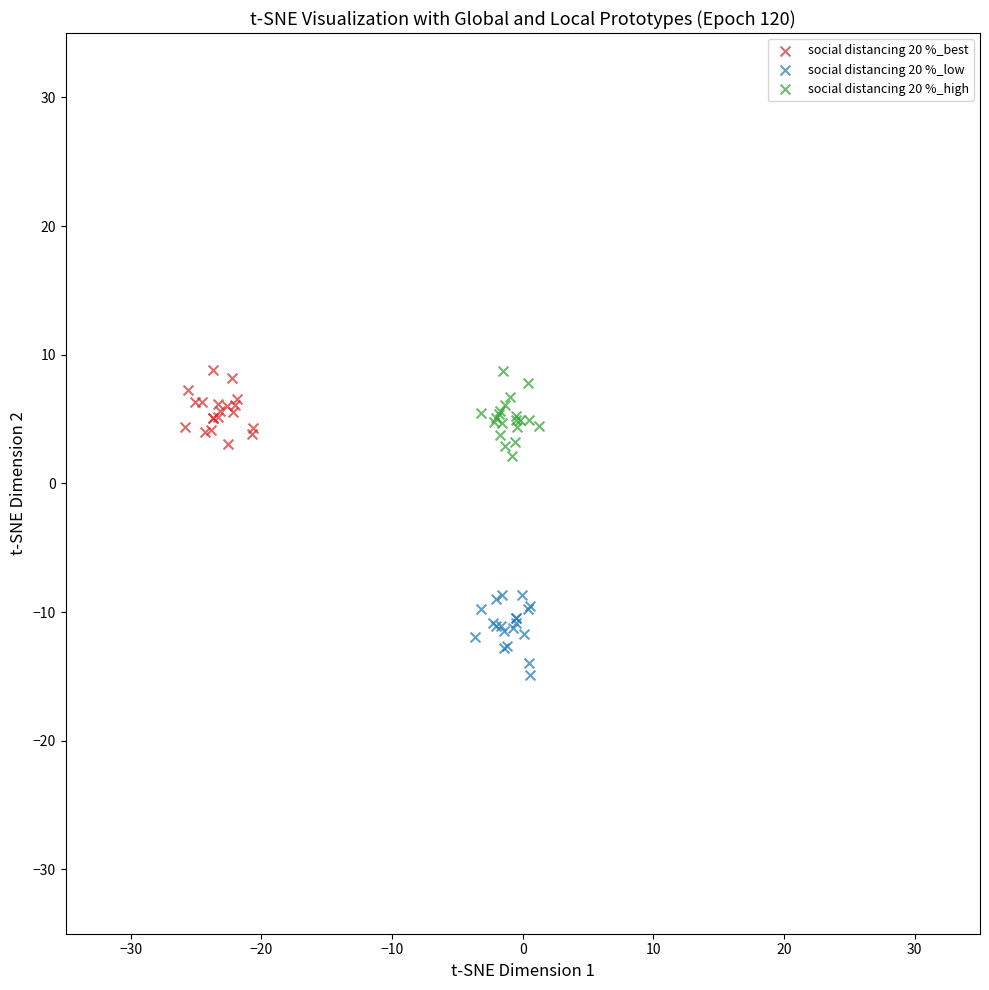

Which series reaches the minimum Y coordinate?

social distancing 20 %_low